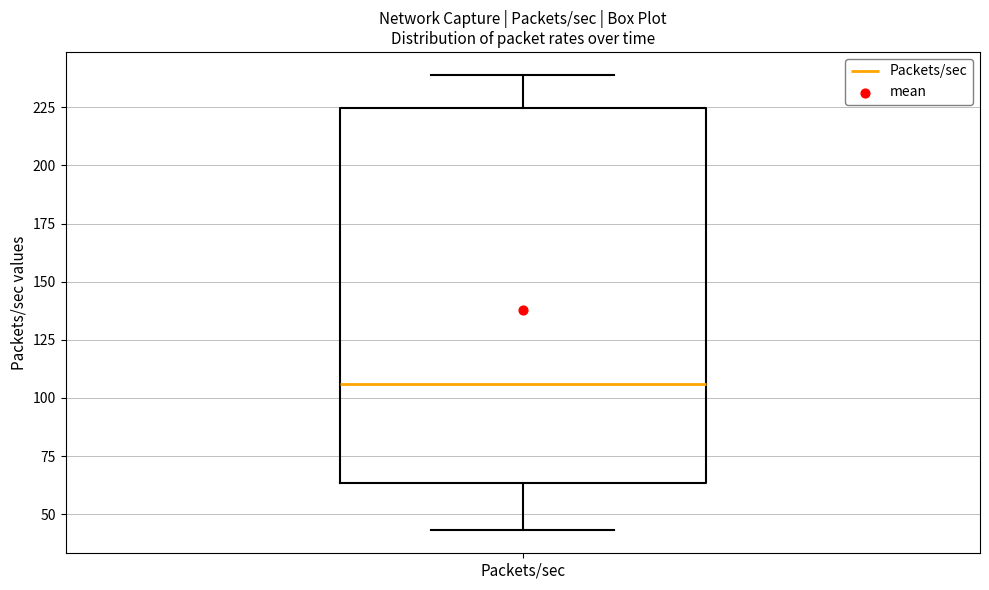

Where is the lower edge of the box for Packets/sec on the y-axis? The values are not printed on the chart, so give them approximately, as read against the axis.

65